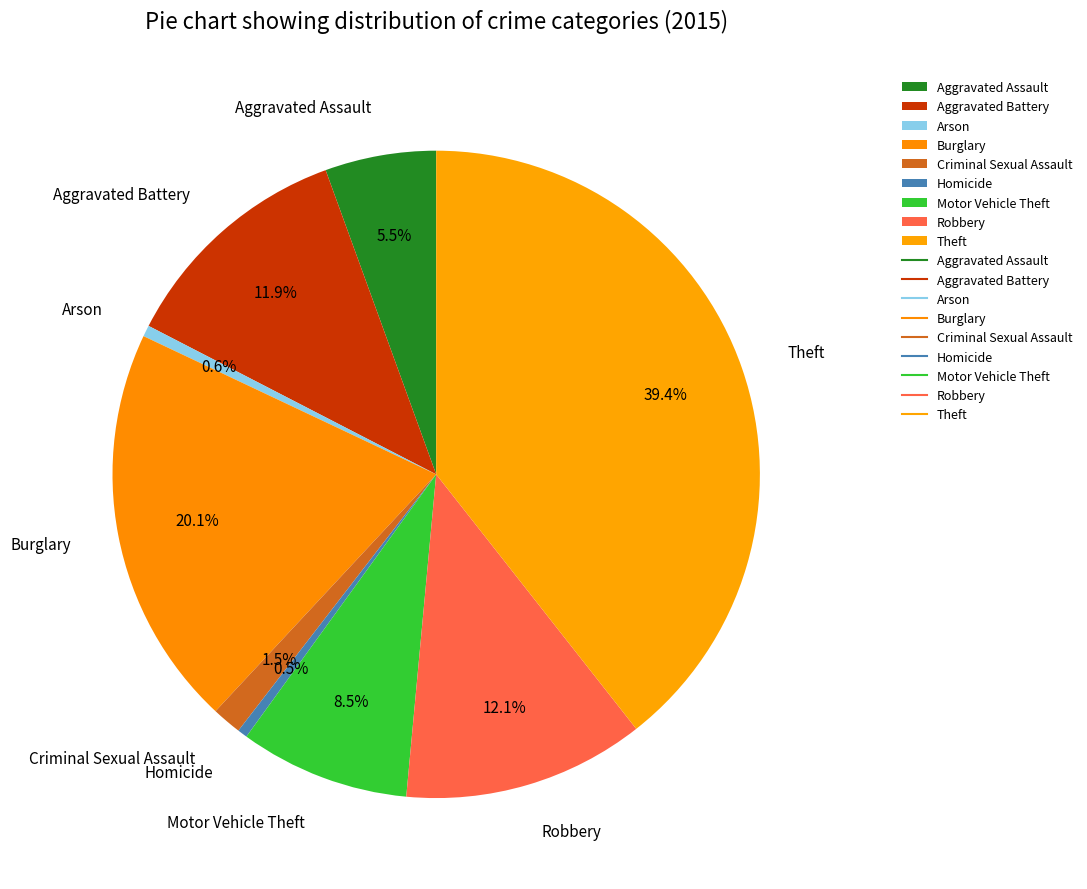

Is there any slice that represents more than half of the pie?

No